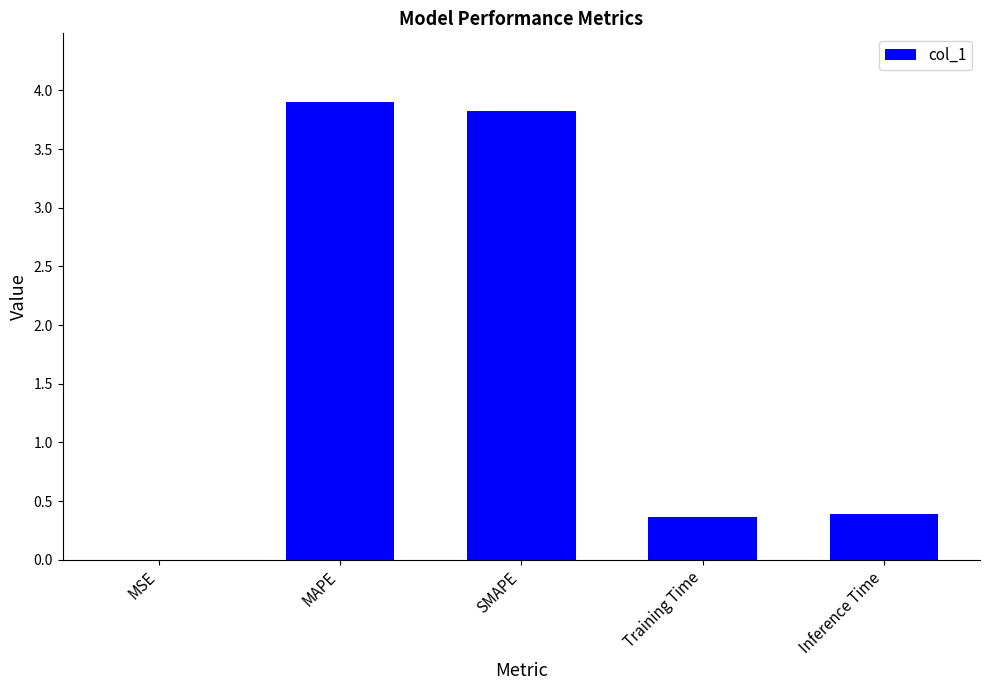

Between MSE and MAPE, which is larger?

MAPE